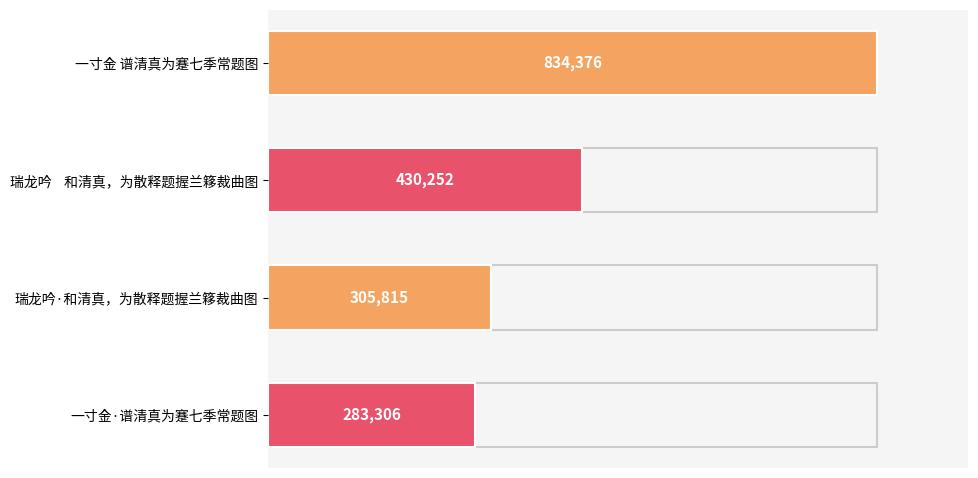

Between 一寸金 谱清真为蹇七季常题图 and 瑞龙吟    和清真，为散释题握兰簃裁曲图, which is larger?

一寸金 谱清真为蹇七季常题图